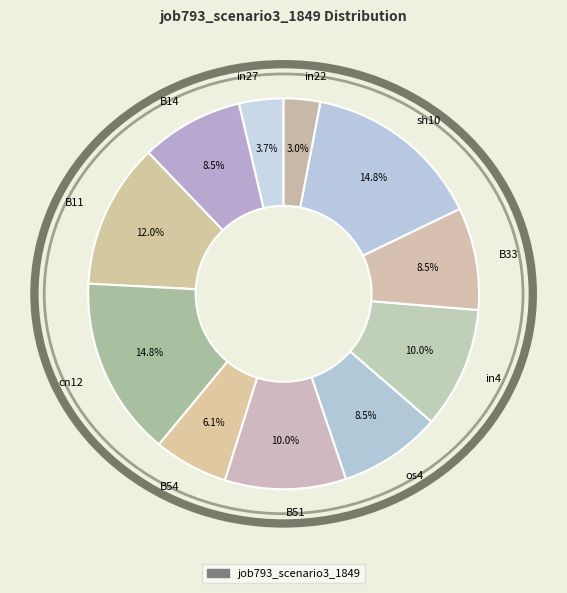

Is there a majority slice in this chart?

No